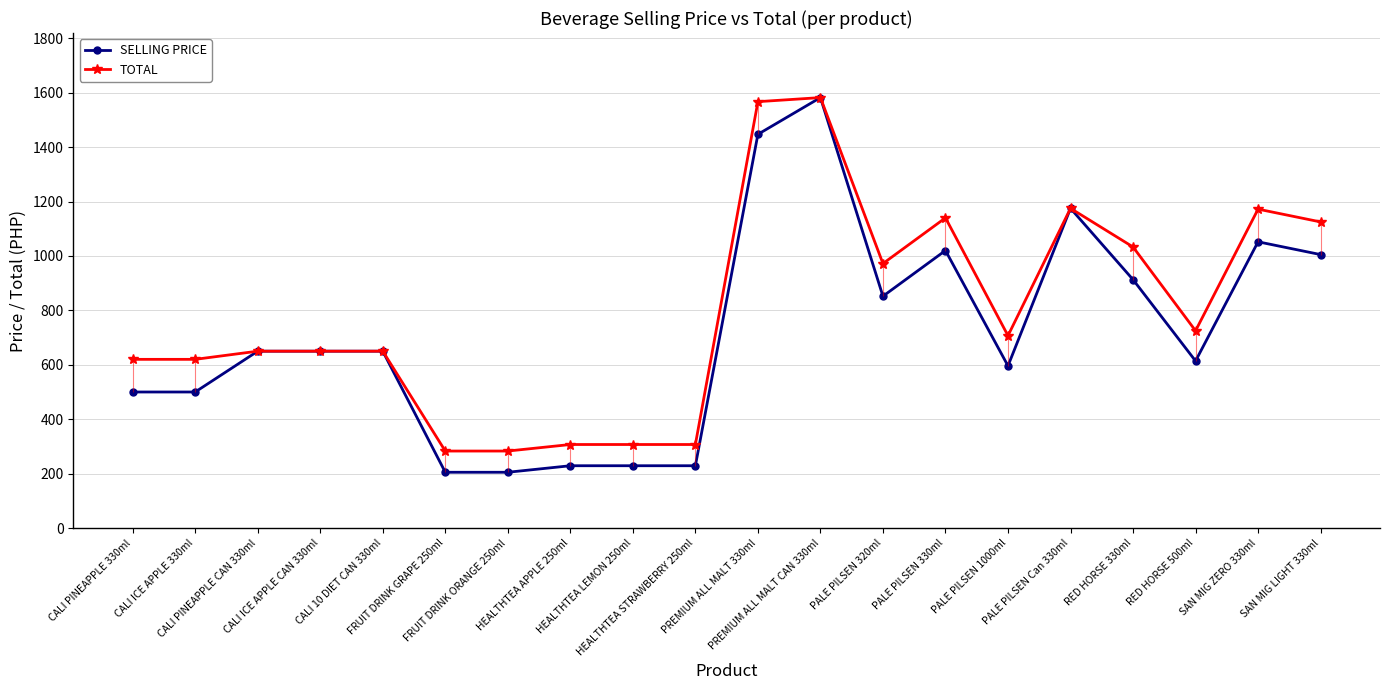

Between HEALTHTEA APPLE 250ml and HEALTHTEA STRAWBERRY 250ml, which is larger?

HEALTHTEA APPLE 250ml